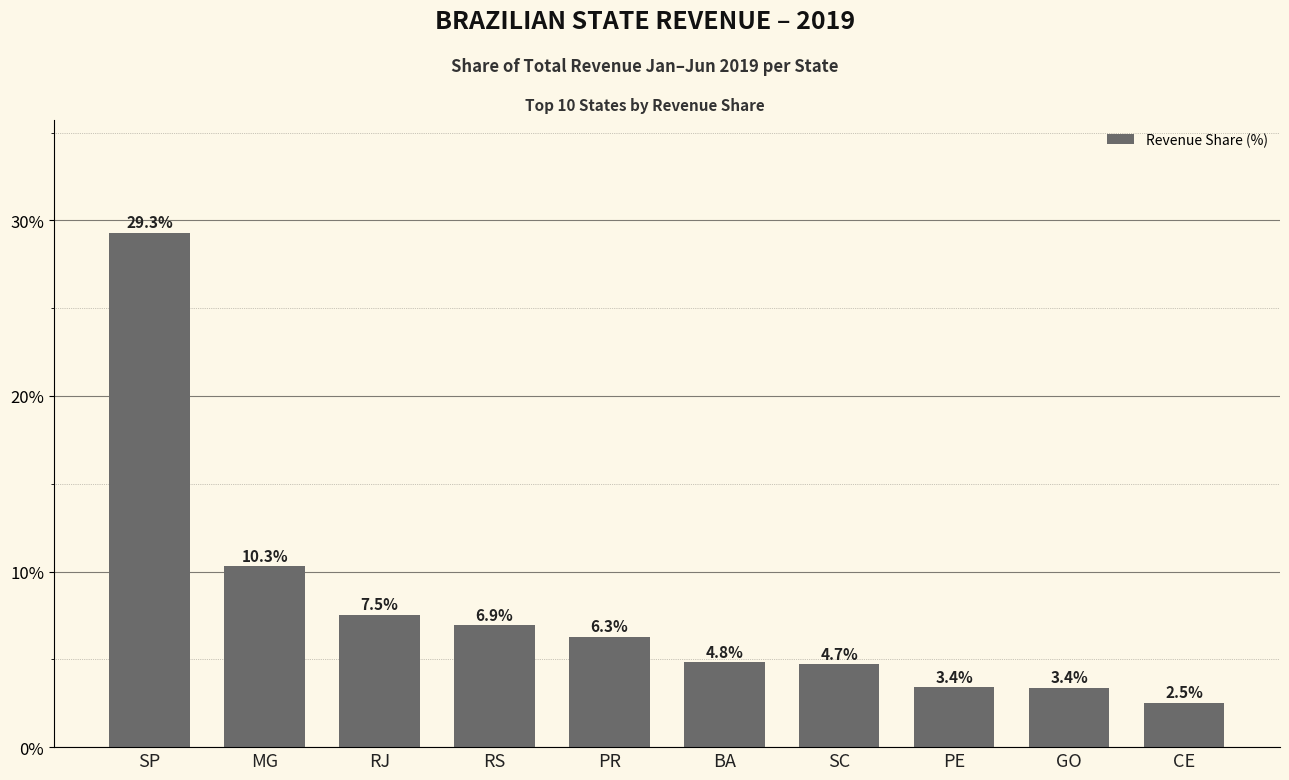

Count the number of categories in the chart.

10